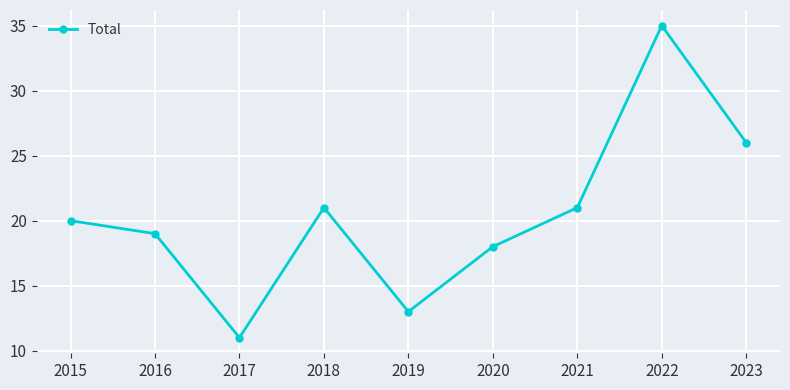

How many interior local valleys (lower than both neighbors) does the data have?

2